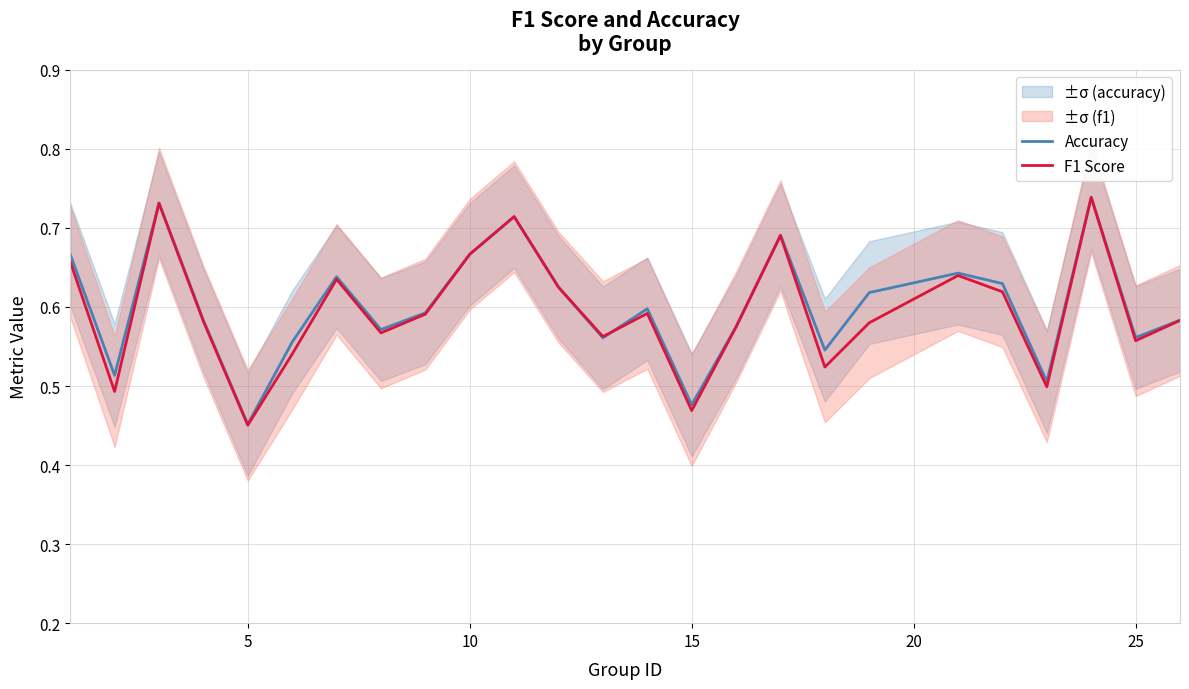

Which category has the lowest value in the F1 Score series?

5